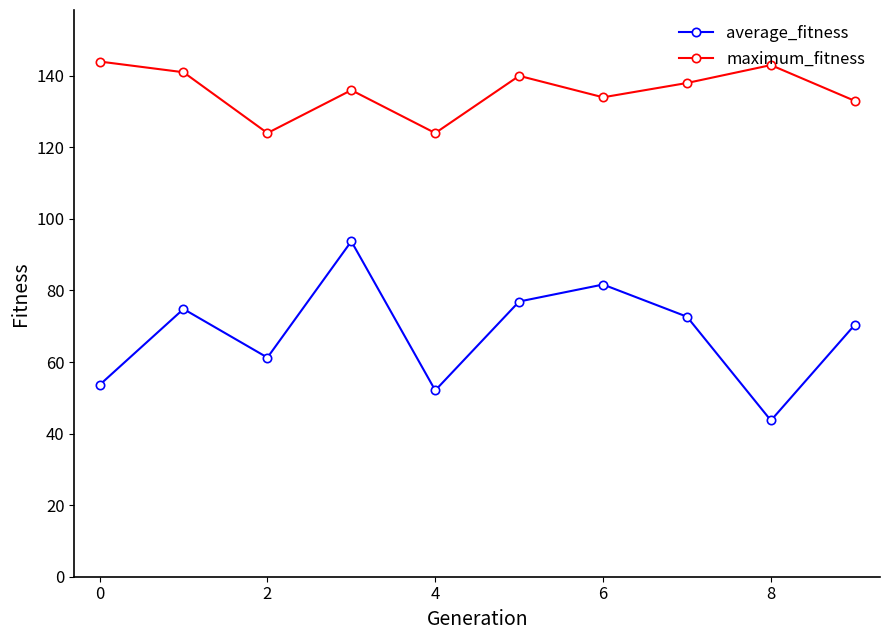

How many data points in average_fitness are less than 72?

5